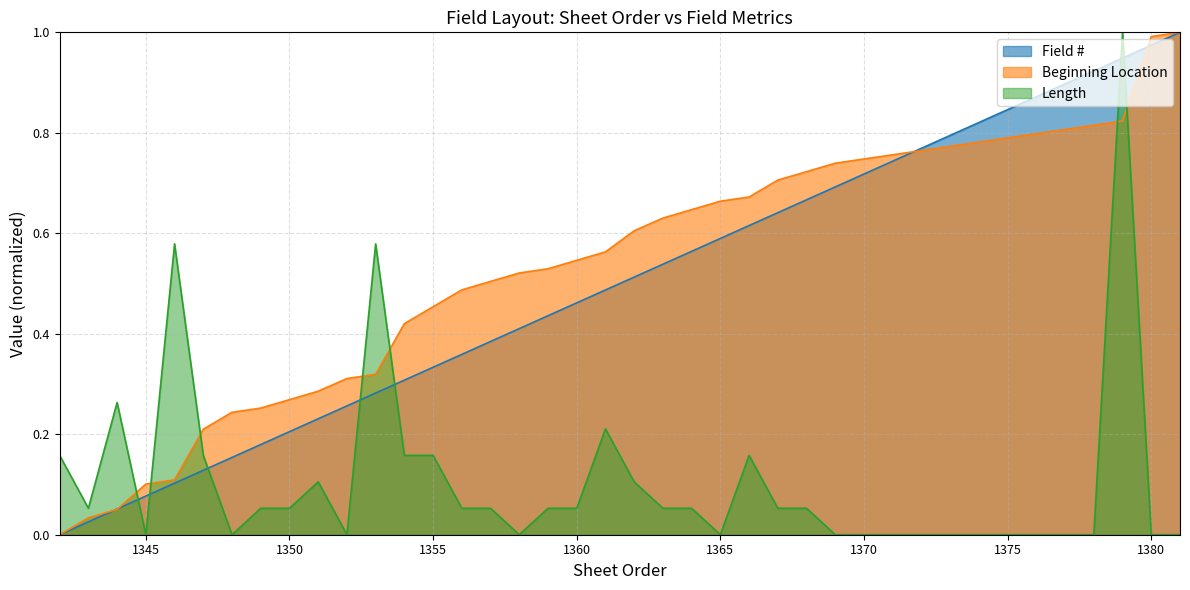

At which category does Length reach its first local valley?

2